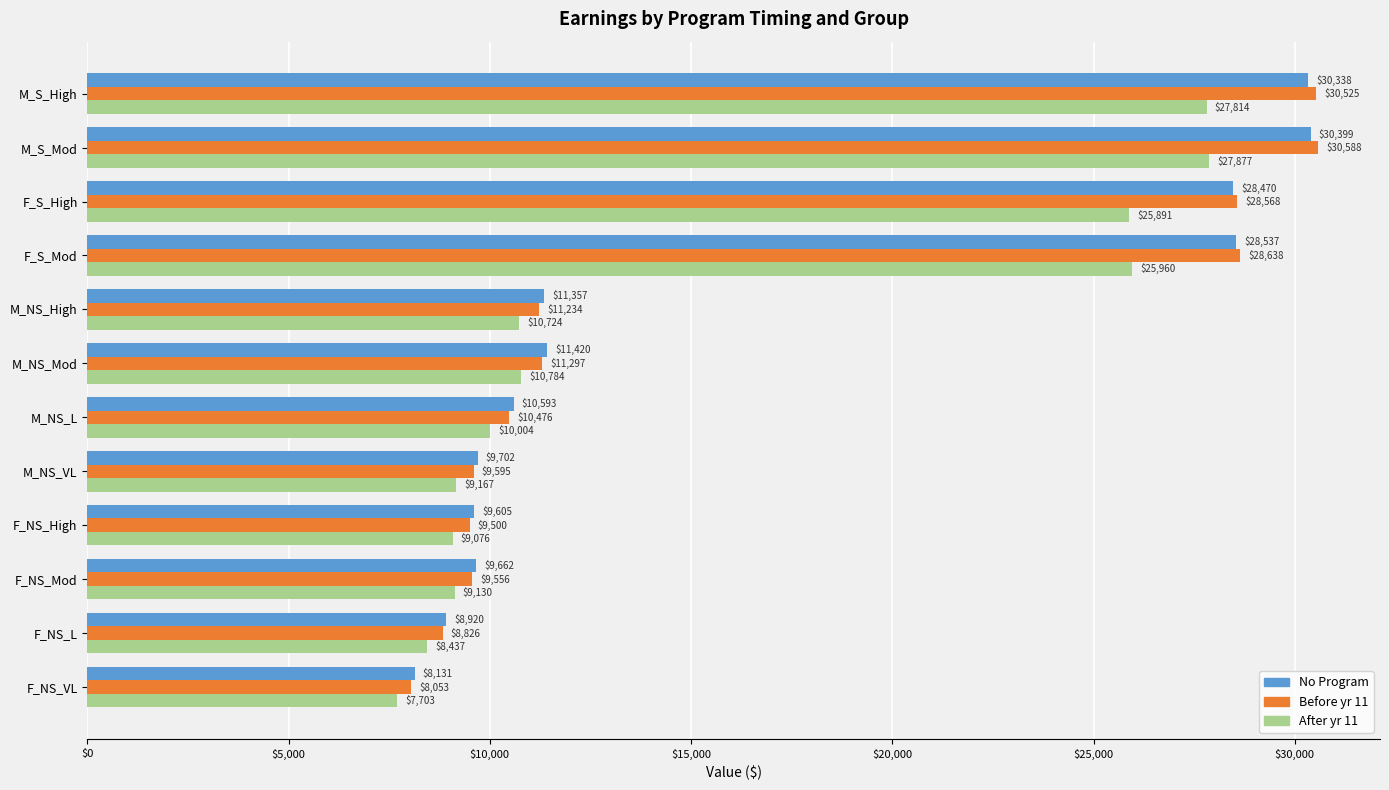

Between M_S_Mod and M_NS_High, which series saw the biggest shift?

Before yr 11